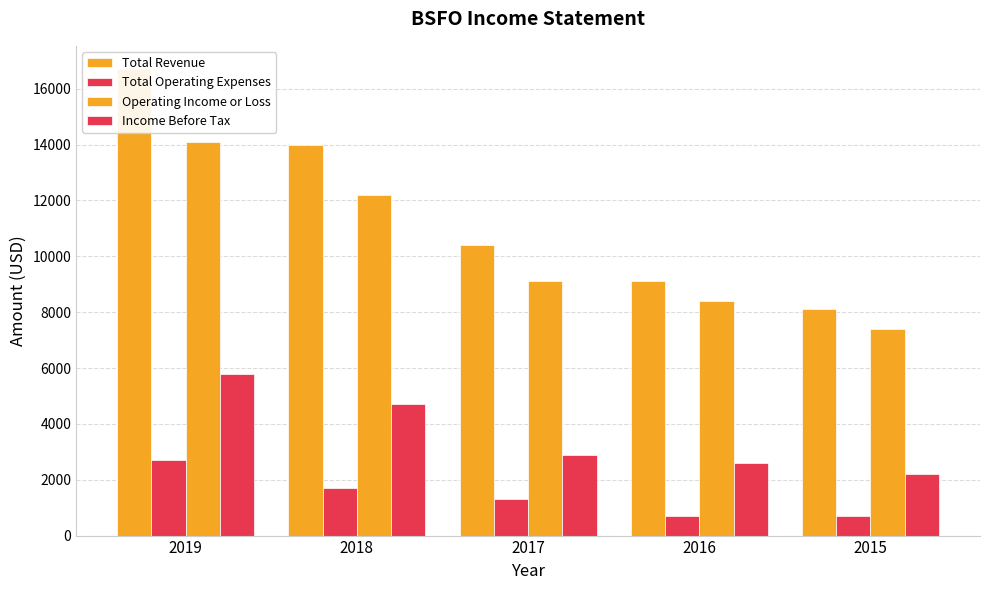

Reading left to right, extract all data points from this chart.

Total Revenue: 2019=16700	2018=14000	2017=10400	2016=9100	2015=8100
Total Operating Expenses: 2019=2700	2018=1700	2017=1300	2016=700	2015=700
Operating Income or Loss: 2019=14100	2018=12200	2017=9100	2016=8400	2015=7400
Income Before Tax: 2019=5800	2018=4700	2017=2900	2016=2600	2015=2200